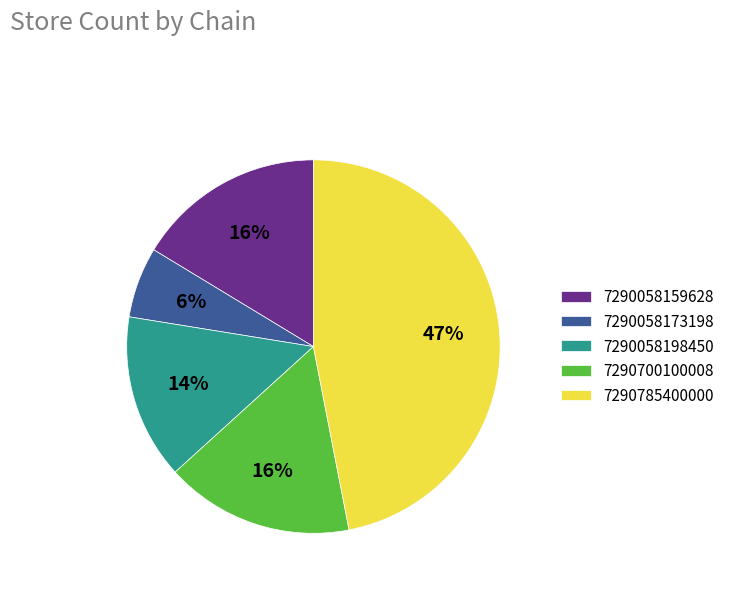

What is the ratio of the value at 7290785400000 to the value at 7290700100008?

2.9